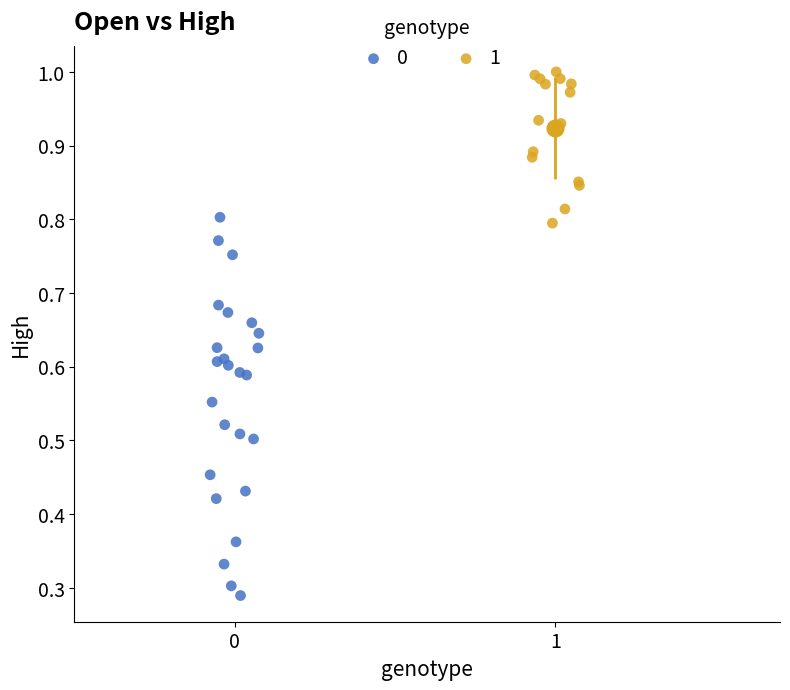

What are all the series names shown in the legend?

0, 1